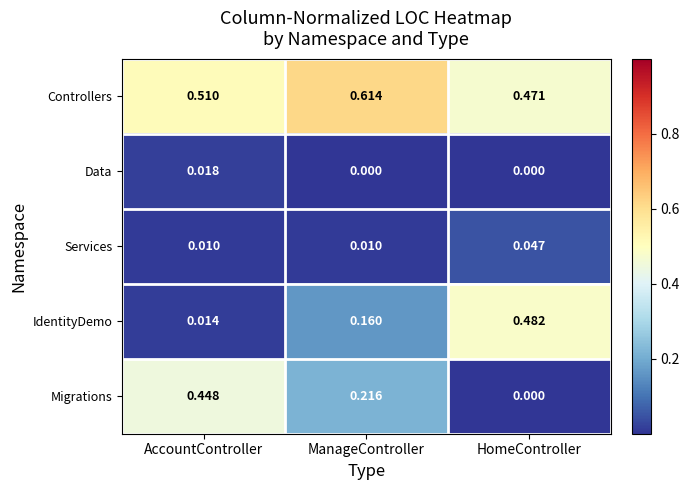

Which series has the largest total across all categories?

Controllers